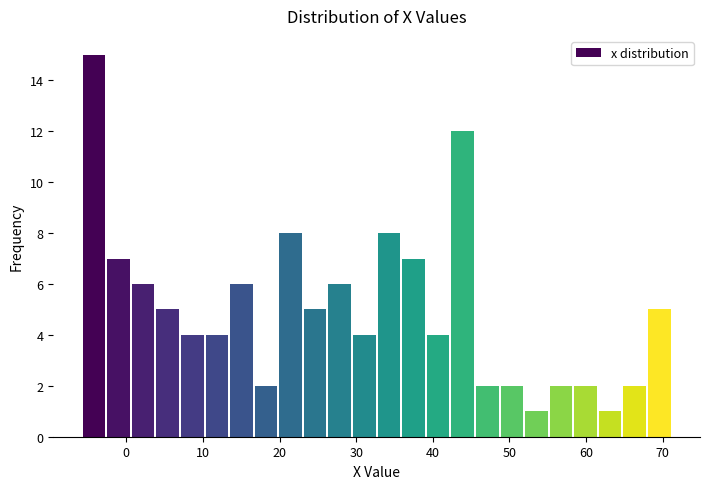

Read against the x-axis, roughly where is the centre of the tallest bar?

-4